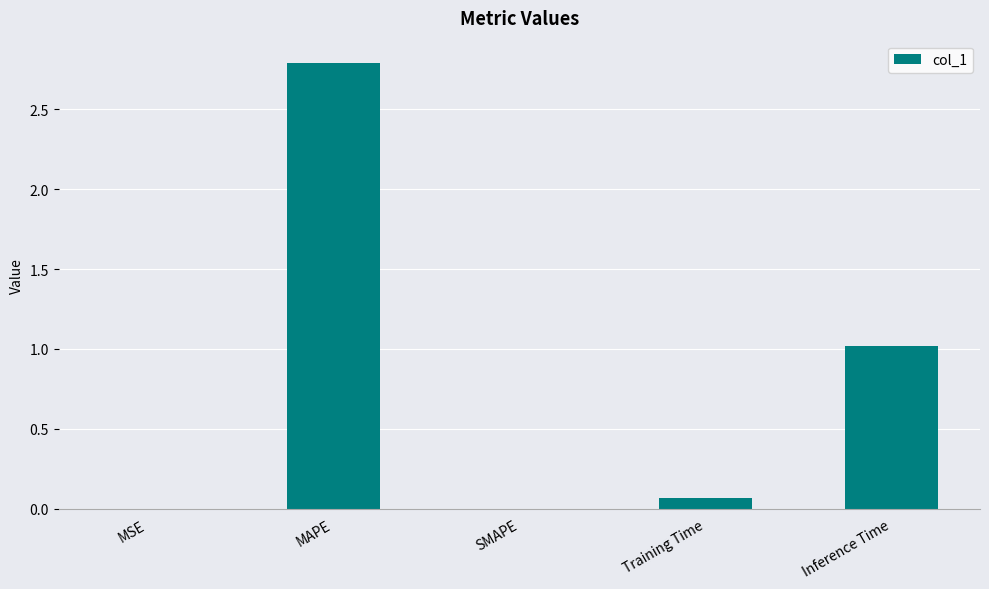

The value at MAPE is 4.7. True or false?

False